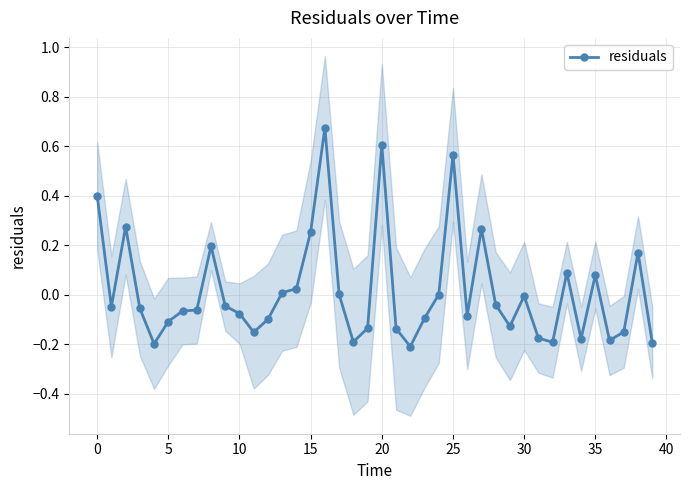

True or false: the data shows 0.7 at 16.

True